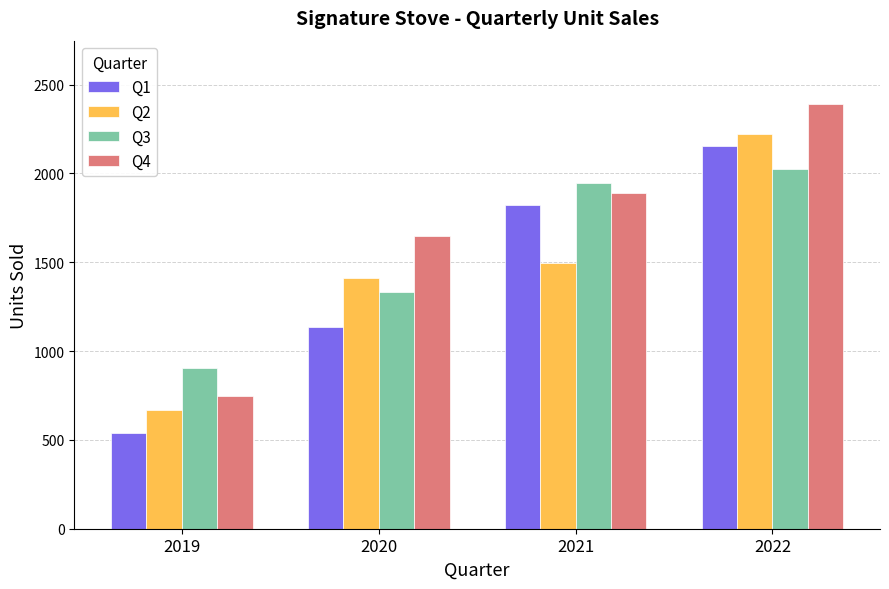

Rank the series by their maximum value, from highest to lowest.

Q4, Q2, Q1, Q3